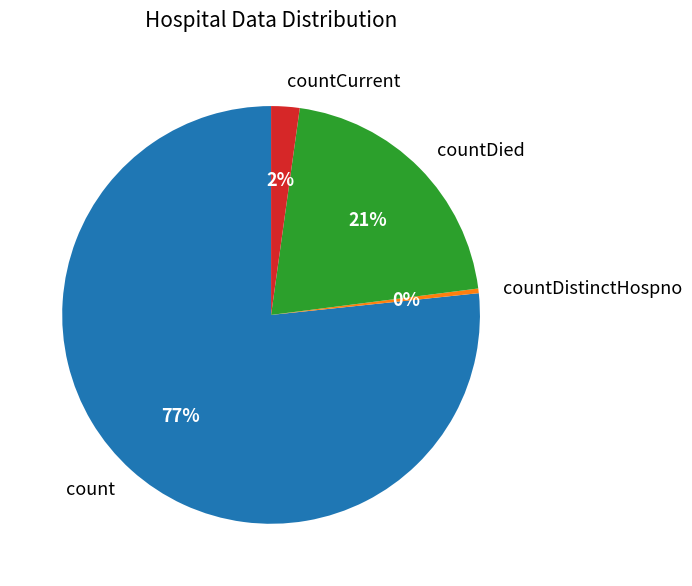

Approximately how many times larger is the value at countCurrent compared to countDistinctHospno?

6.1